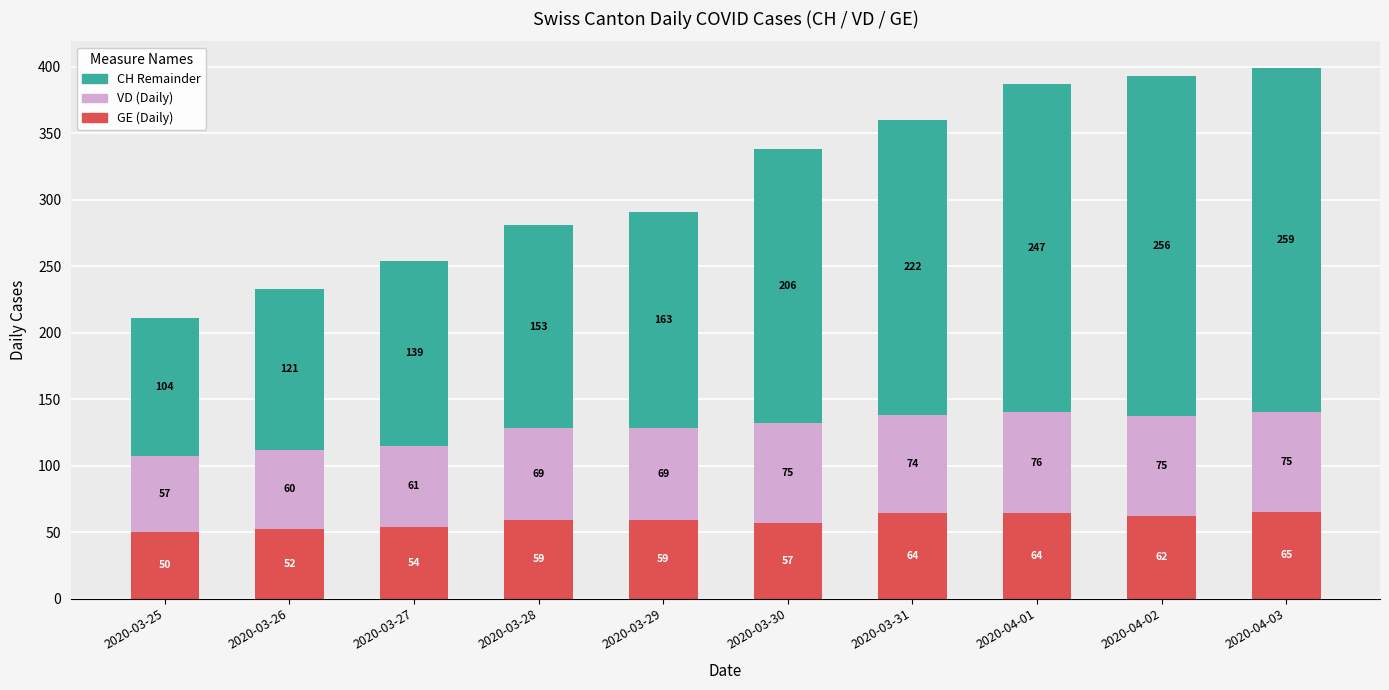

How many series are shown in this chart?

3